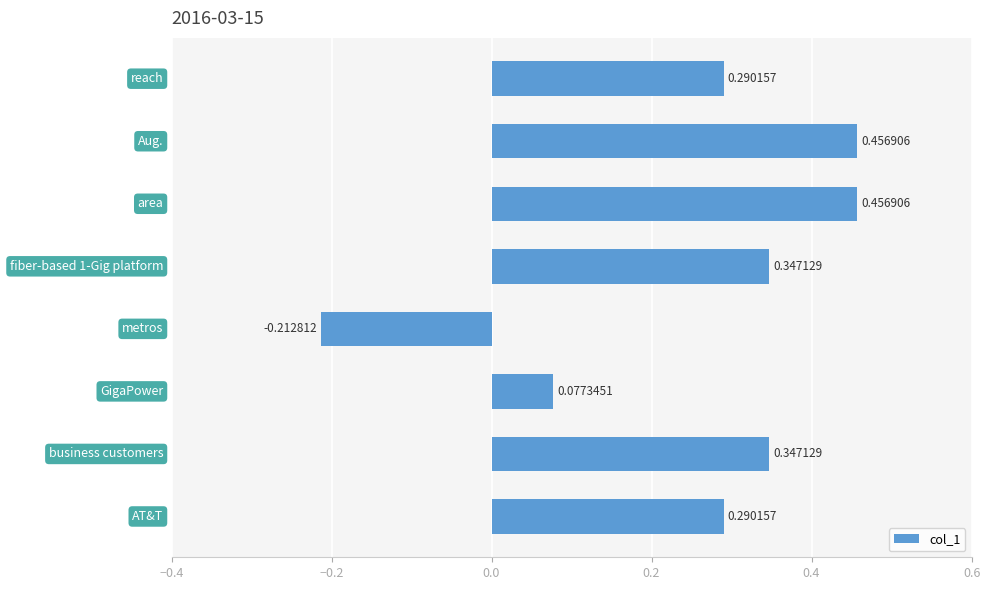

What is the sum of all values?

2.1